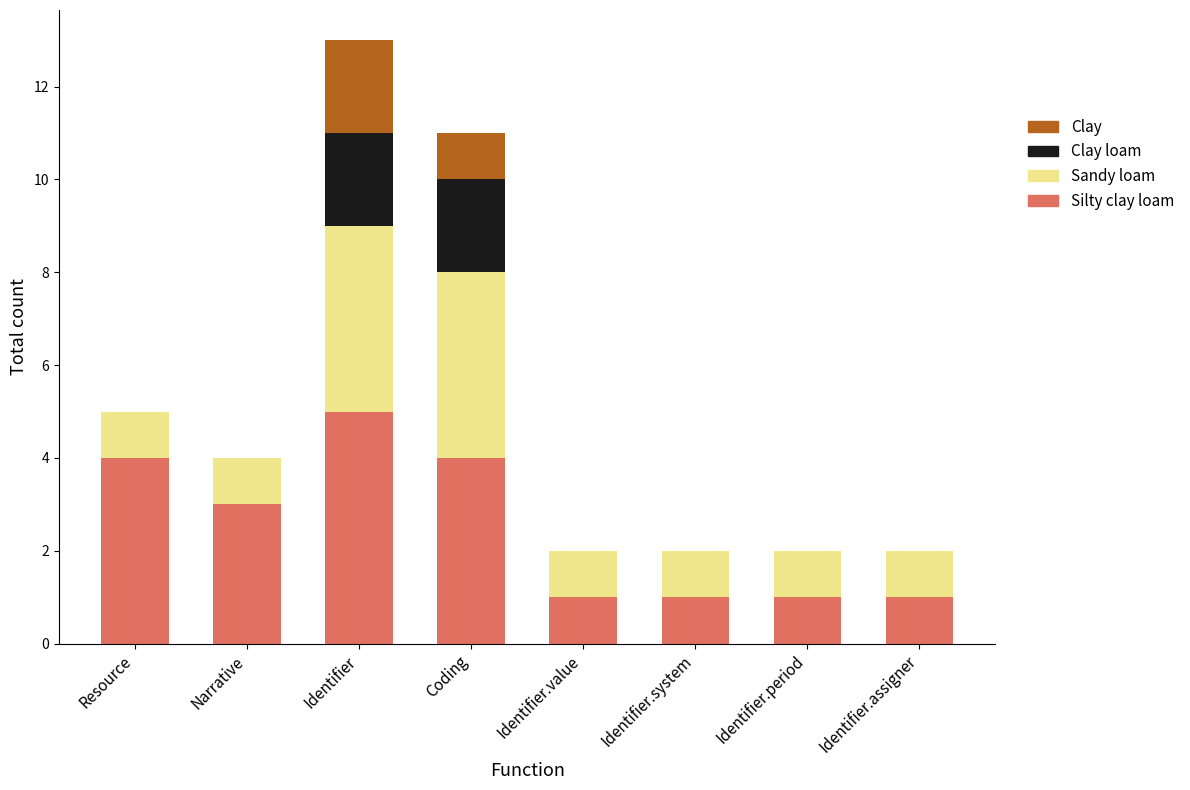

What is the sum of the Silty clay loam values at Narrative and Coding?

7